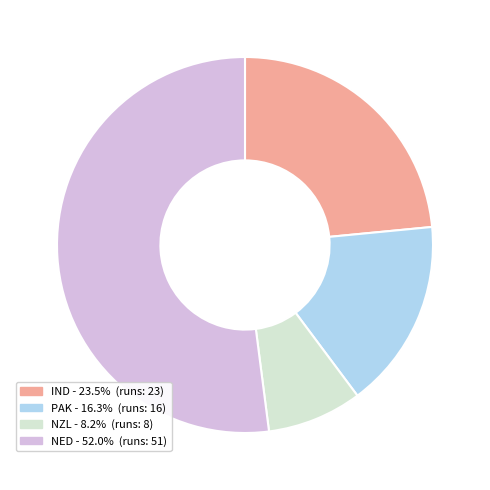

Is there a majority slice in this chart?

Yes